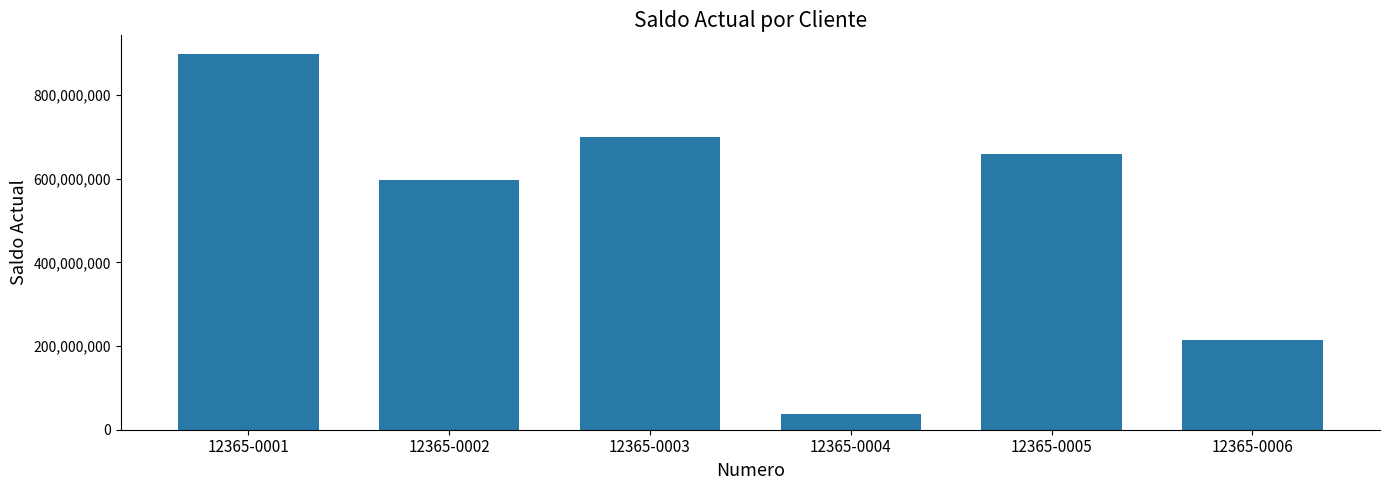

What is the average value?

517224827